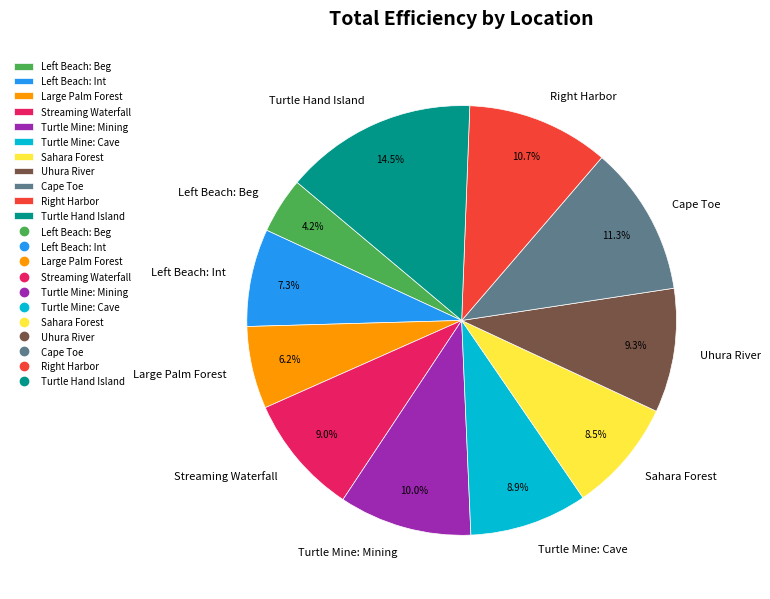

Which slice is the smallest?

Left Beach: Beg